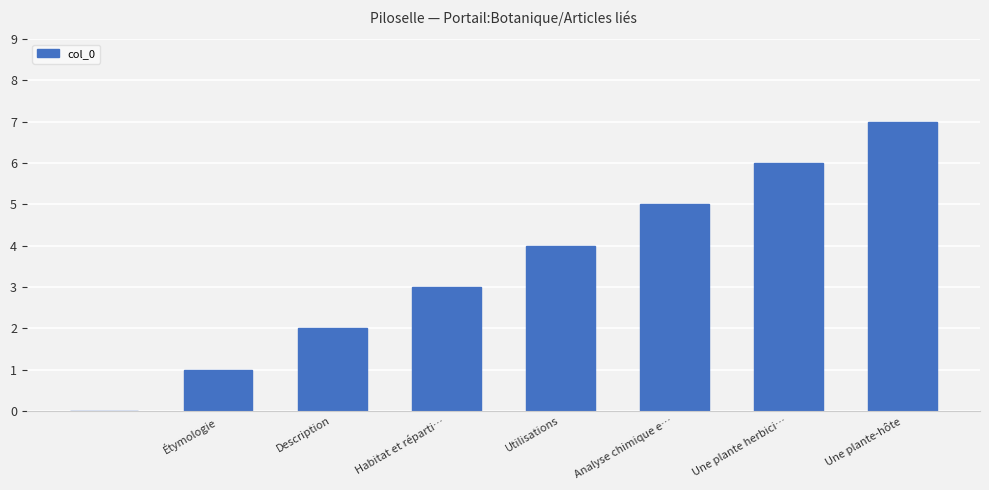

What is the greatest value displayed?

7